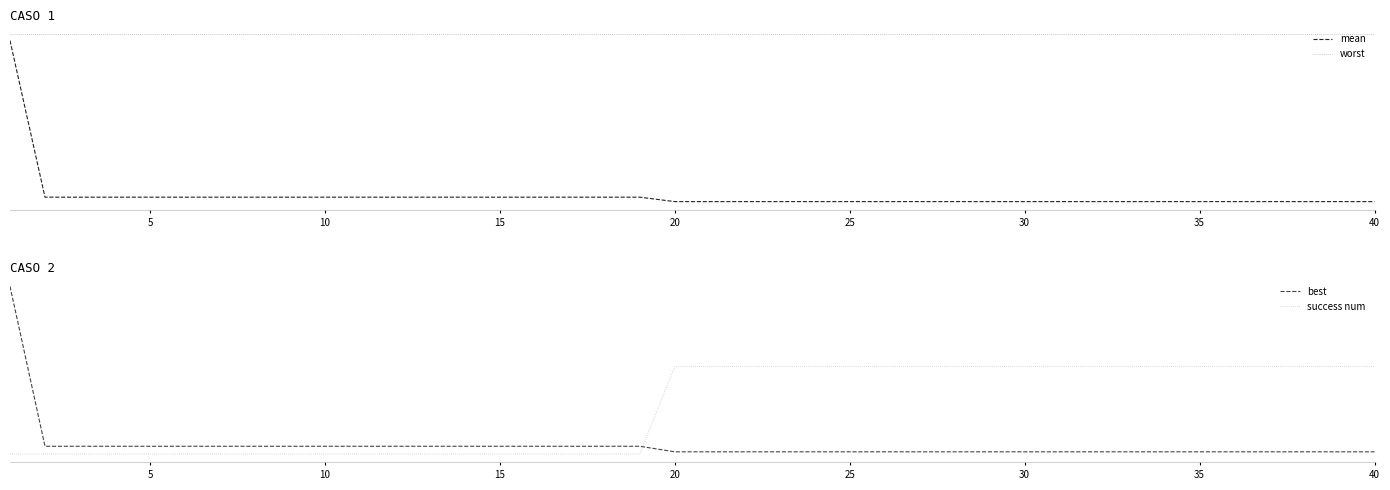

True or false: mean has a value of 3.2 at 26.

False